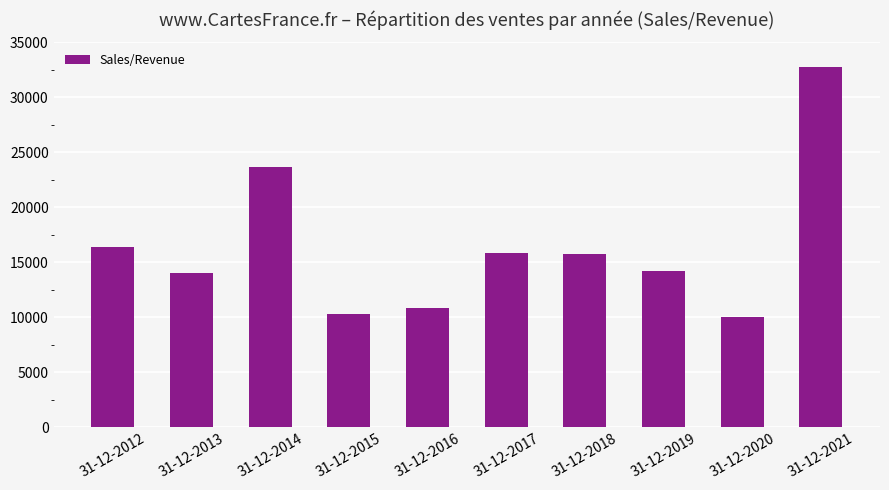

What is the sum of all values?

163809